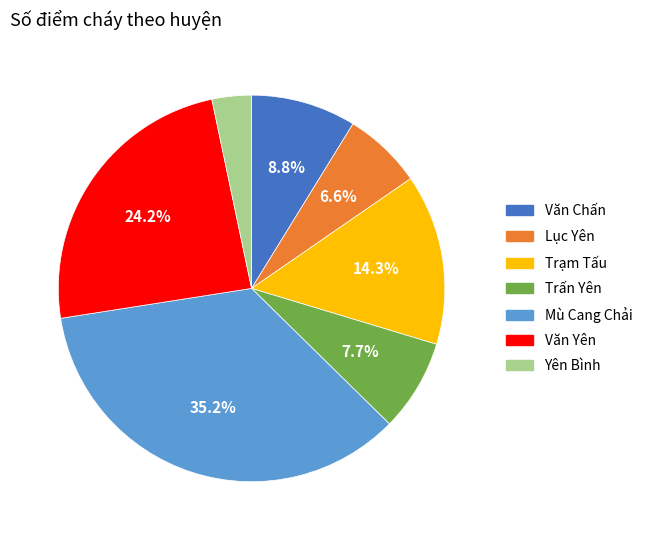

Combined, do Trấn Yên and Lục Yên account for over 50%?

No